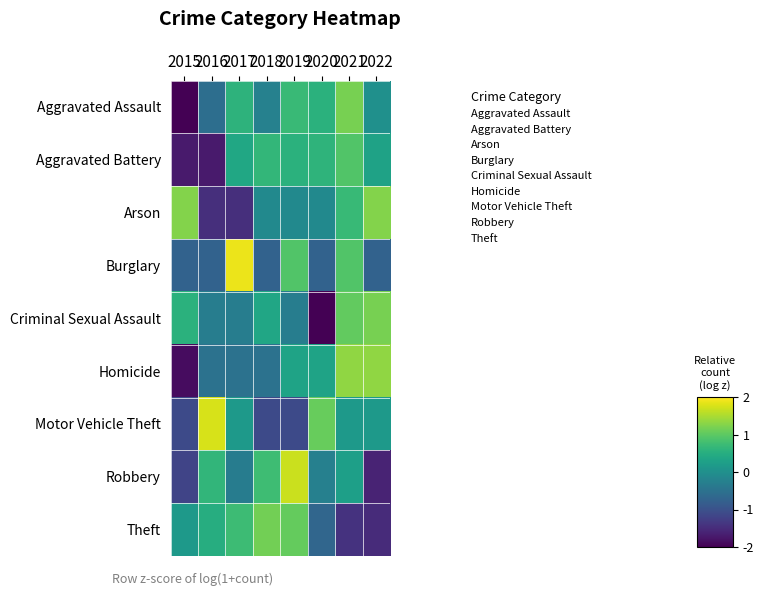

What is the difference between the highest and lowest values at 2016?

3.5